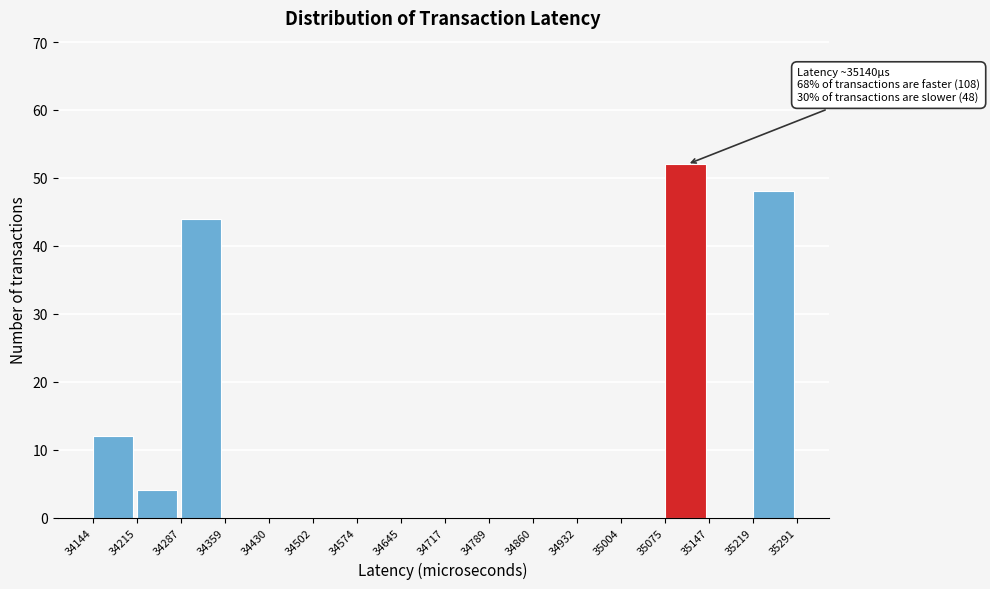

Over which range of the x-axis is the bar tallest?

35075 to 35147